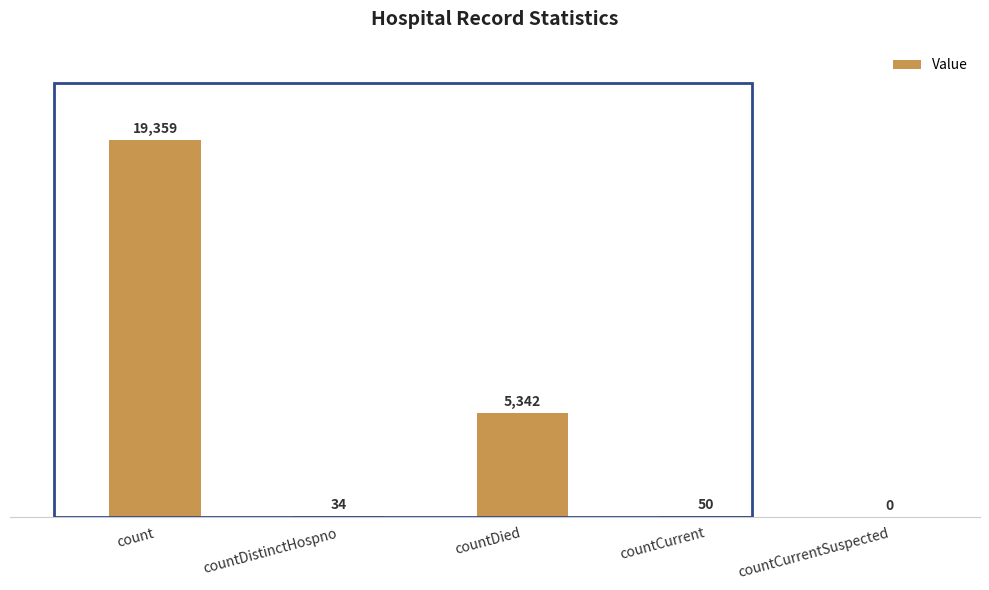

Reading right to left, extract all data points from this chart.

countCurrentSuspected=0	countCurrent=50	countDied=5342	countDistinctHospno=34	count=19359